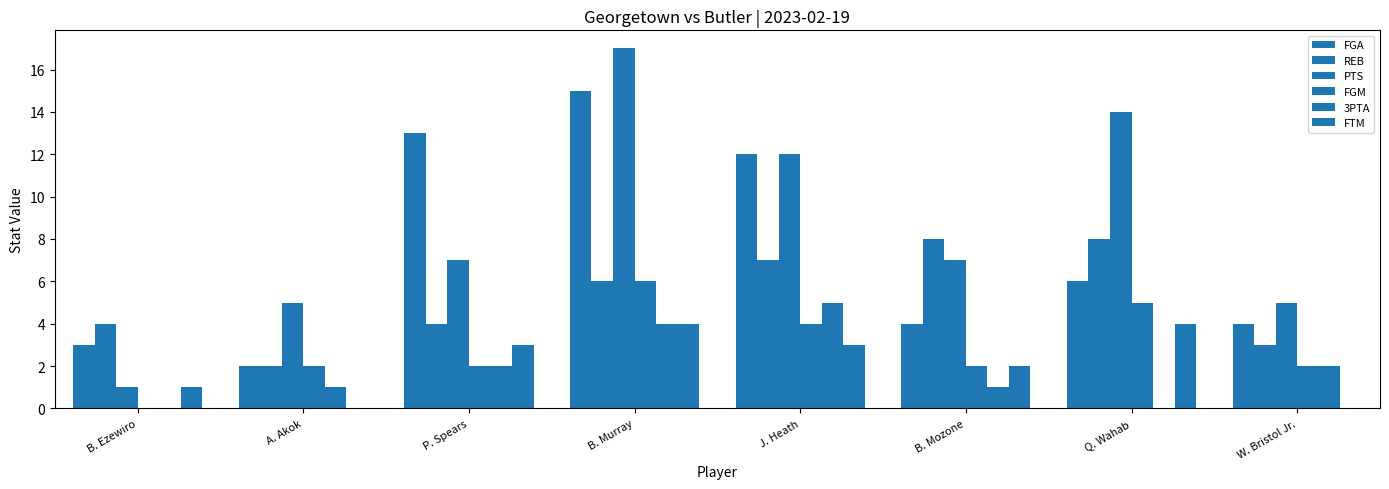

Rank the series by their maximum value, from highest to lowest.

PTS, FGA, REB, FGM, 3PTA, FTM